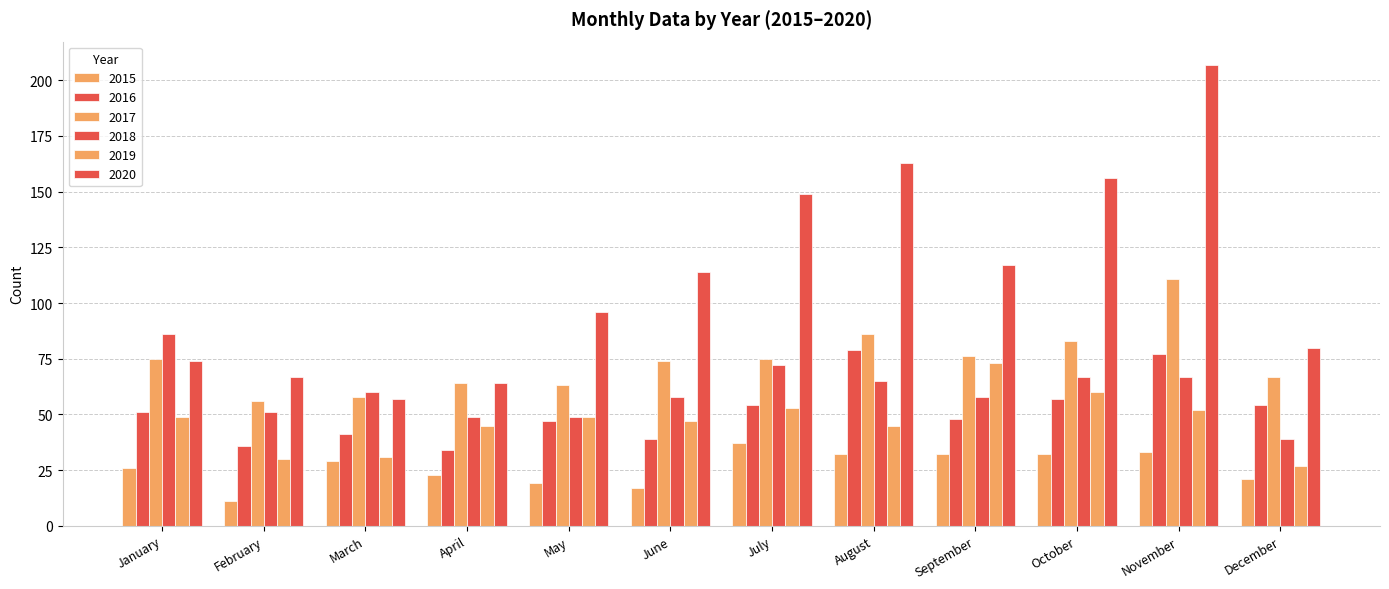

What is the difference between the second highest and second lowest values in the 2017 series?

28